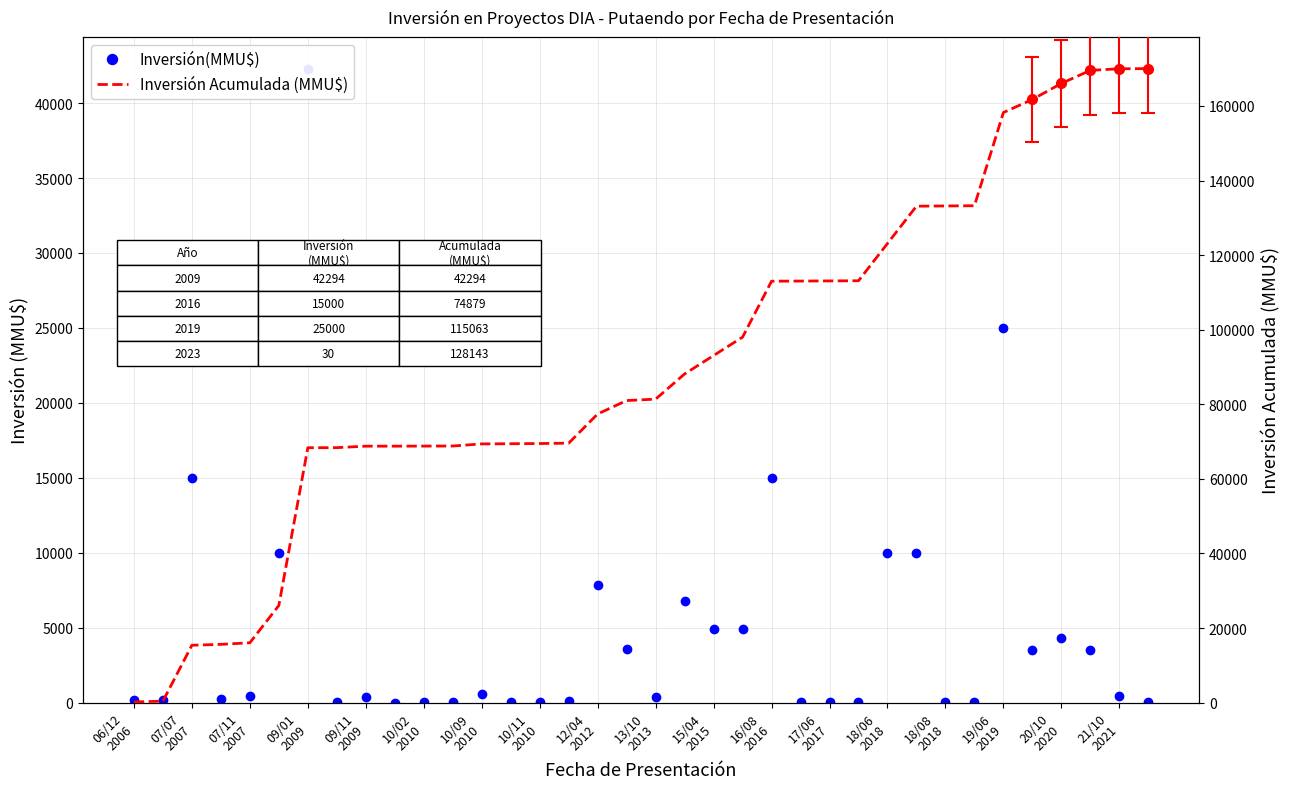

Which series has the largest range (max minus min)?

Inversión Acumulada (MMU$)